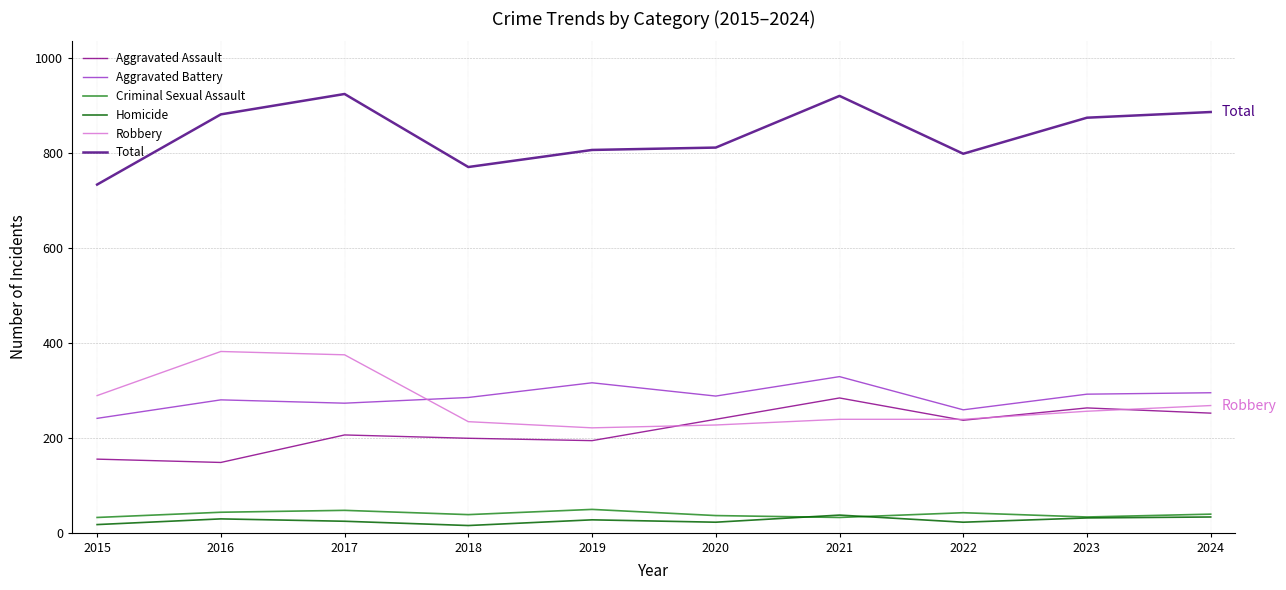

What is the minimum value for Total?

734